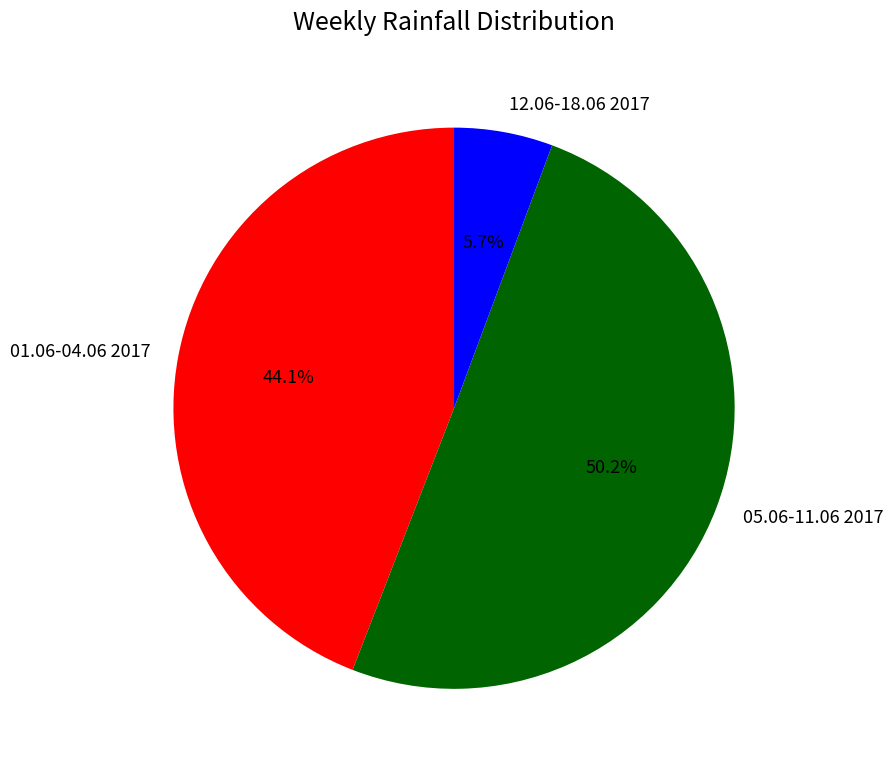

What percentage is the 12.06-18.06 2017 slice, to the nearest percent?

6%